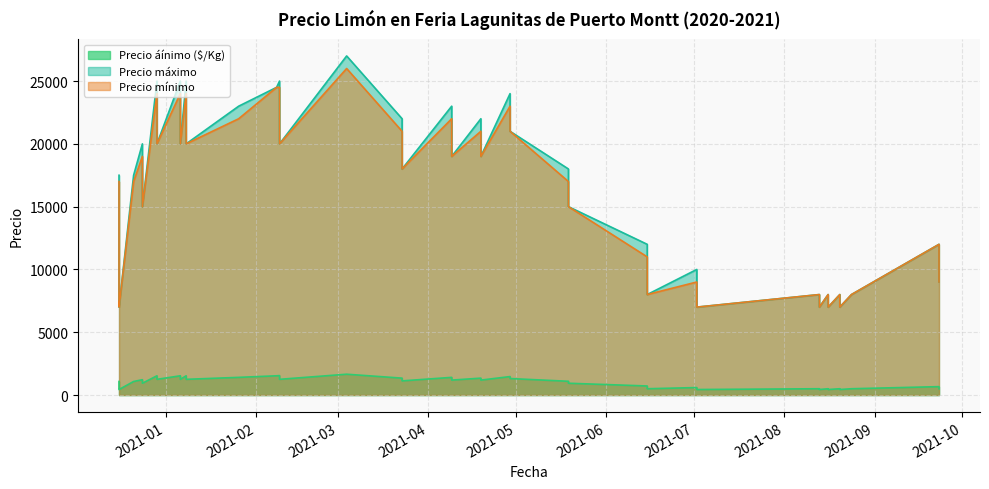

True or false: Precio áínimo ($/Kg) has more than 2 interior local peaks.

True